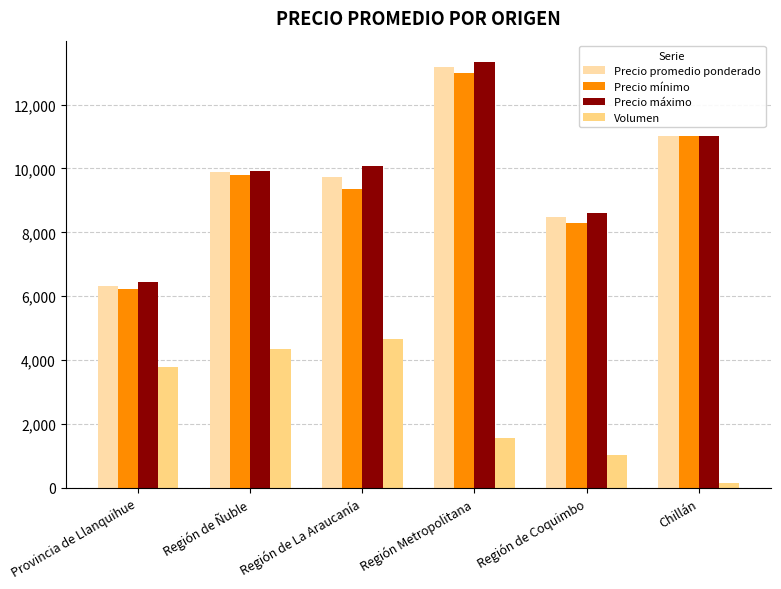

The value of Volumen at Región de Coquimbo is 1027. True or false?

True